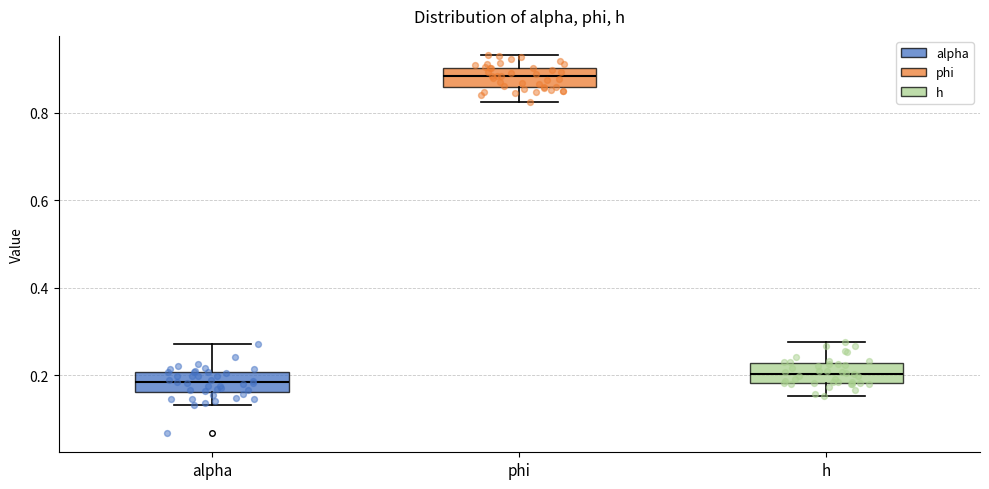

Reading left to right, transcribe this box plot: for each box, give where its median line is, the range the box spans, and where its two whiskers end, as read against the y-axis. The values are not printed on the chart, so give them approximately, as read against the axis.

alpha: median 0.18, box 0.16 to 0.20, whiskers 0.14 to 0.28
phi: median 0.88, box 0.86 to 0.90, whiskers 0.82 to 0.94
h: median 0.20, box 0.18 to 0.22, whiskers 0.16 to 0.28